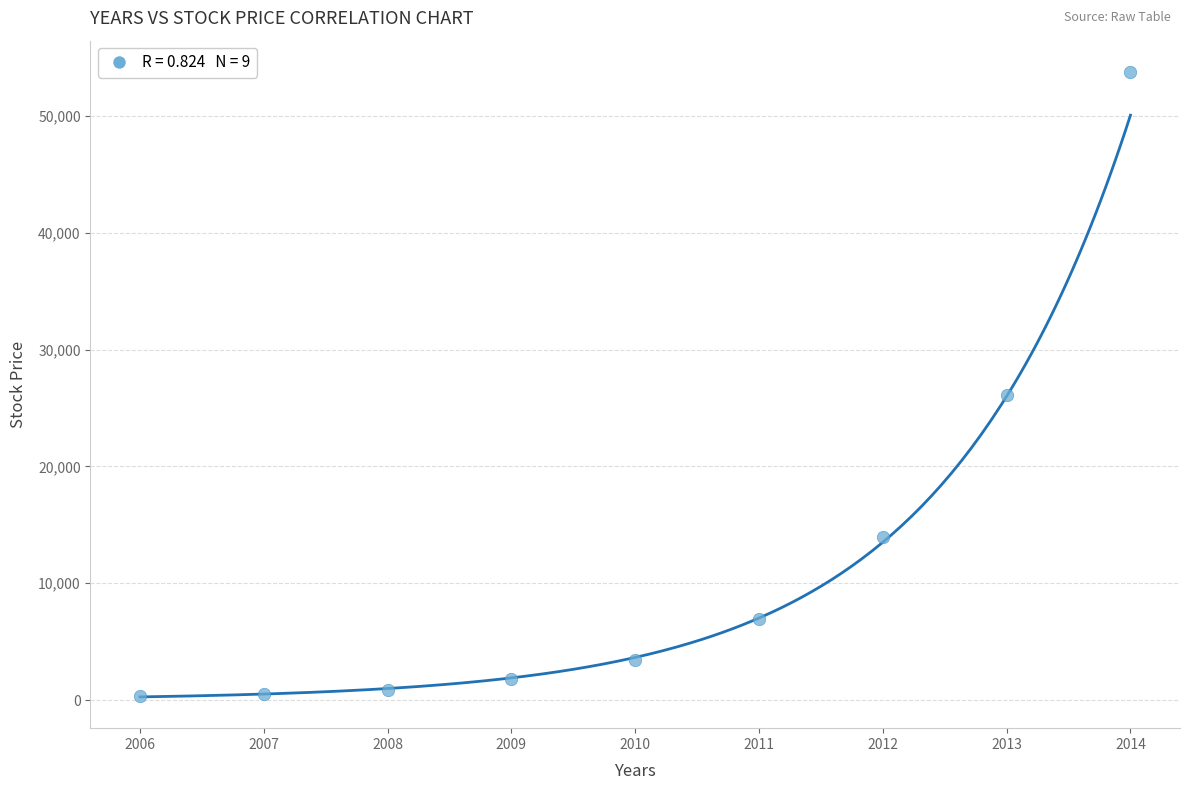

What is the average X value?

2010